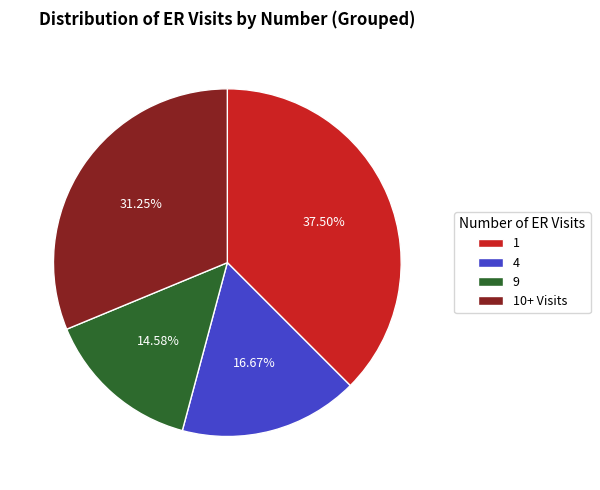

Rank the categories by value from lowest to highest.

9, 4, 10+ Visits, 1